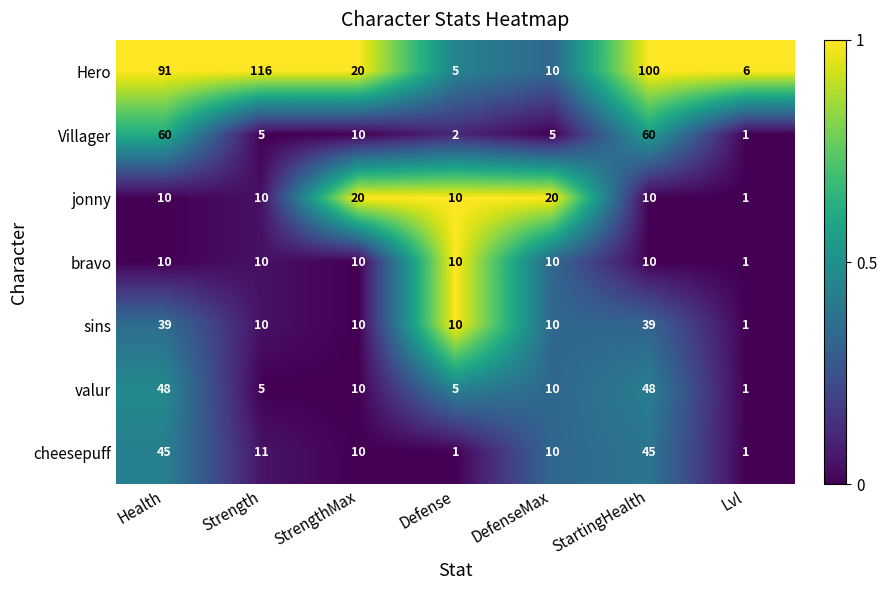

Is it true that Villager equals 10 at StrengthMax?

True